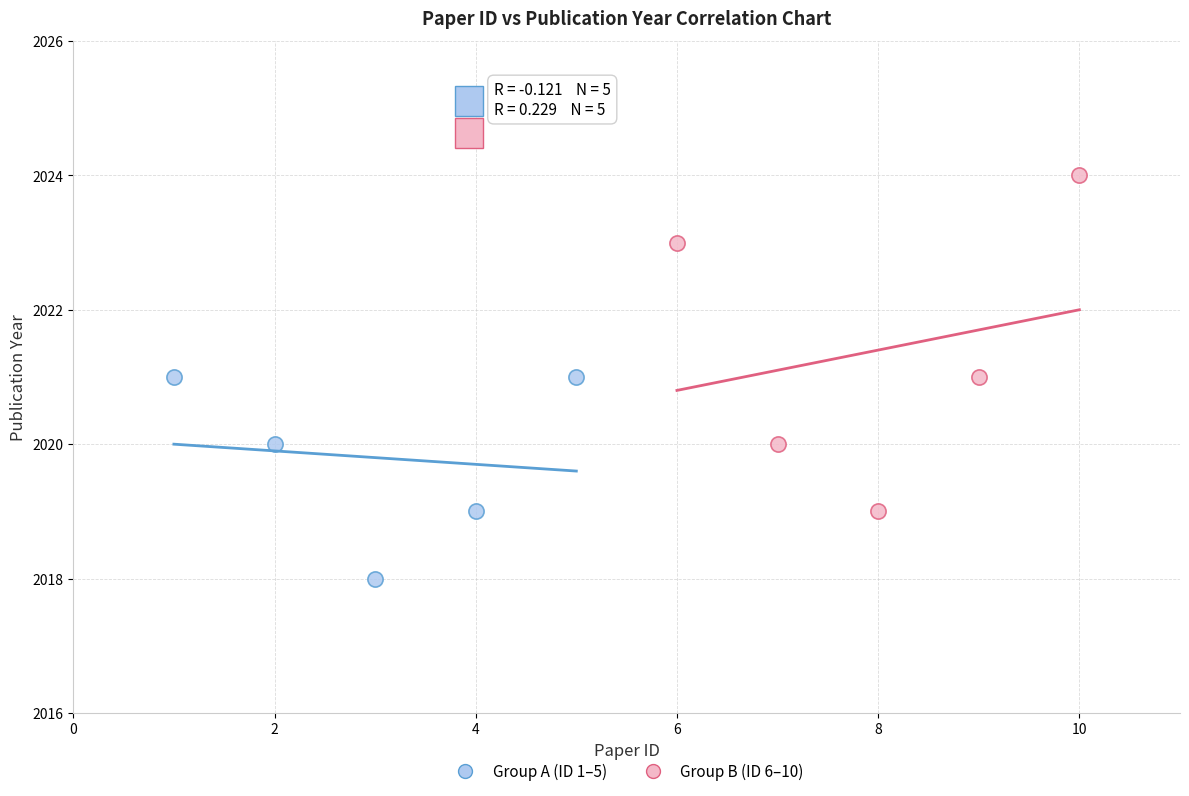

Which series reaches the maximum Y coordinate?

Group B (ID 6–10)